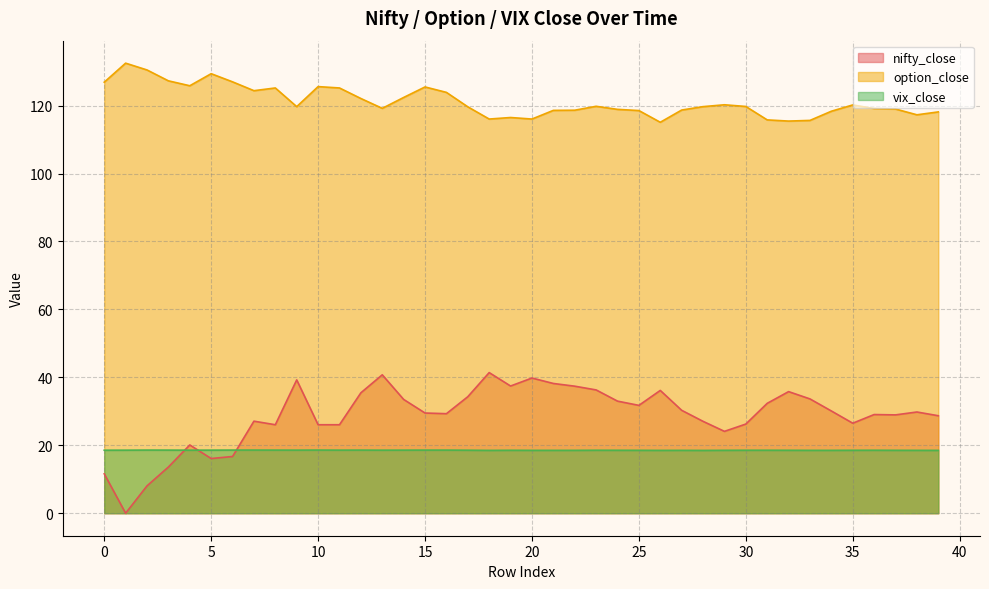

Where is the first local minimum for nifty_close?

1